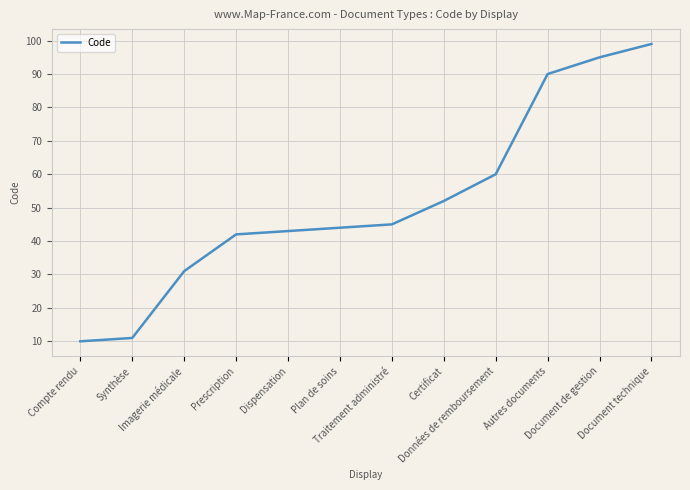

How many distinct data groups are displayed?

1